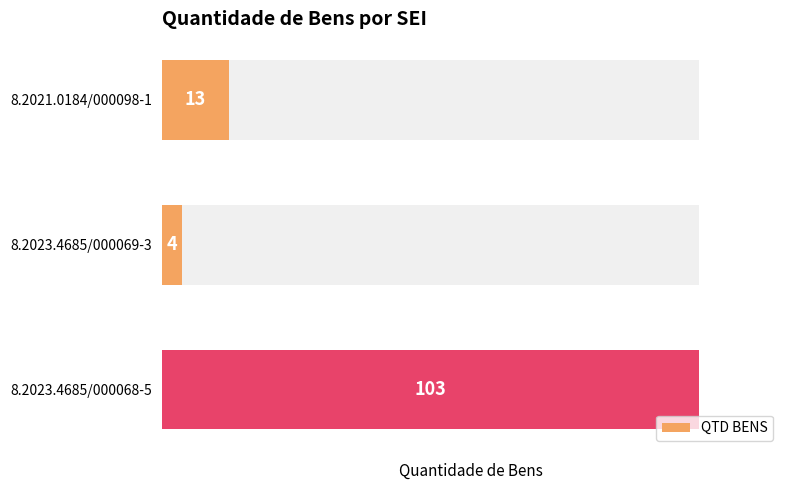

True or false: the data shows 32 at 8.2023.4685/000068-5.

False